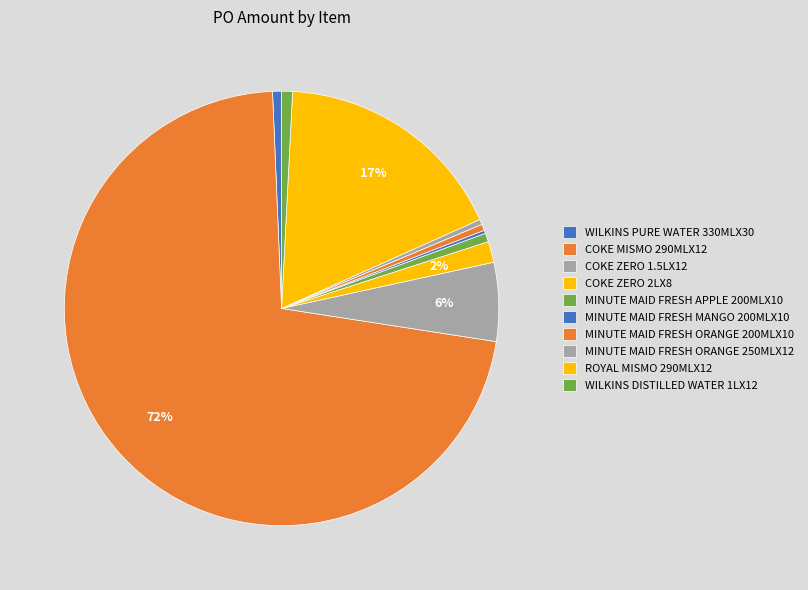

What is the change in value from WILKINS PURE WATER 330MLX30 to MINUTE MAID FRESH MANGO 200MLX10?

-139.5